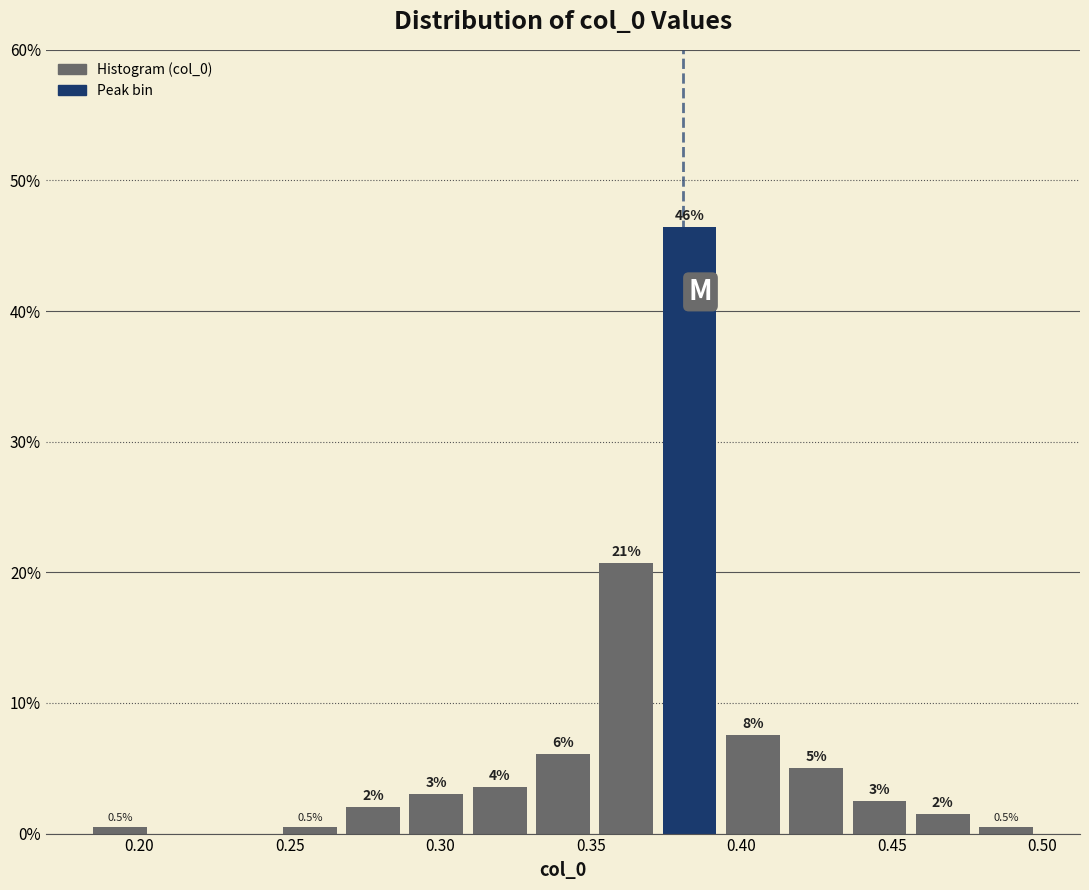

Over which range of the x-axis is the bar tallest?

0.375 to 0.395